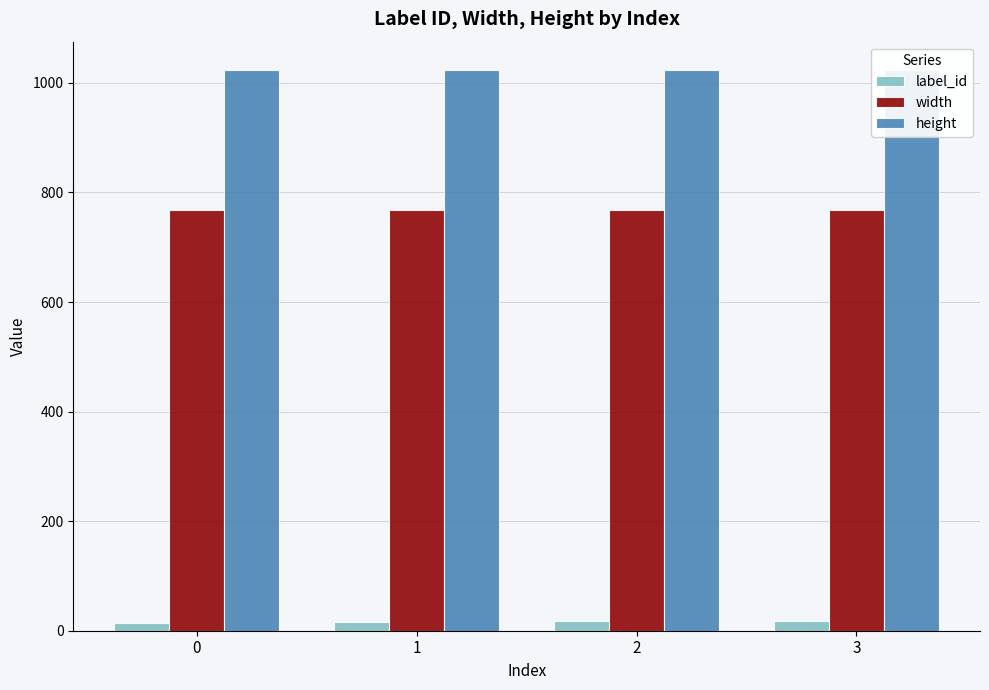

How many label_id values are between 16 and 18?

3